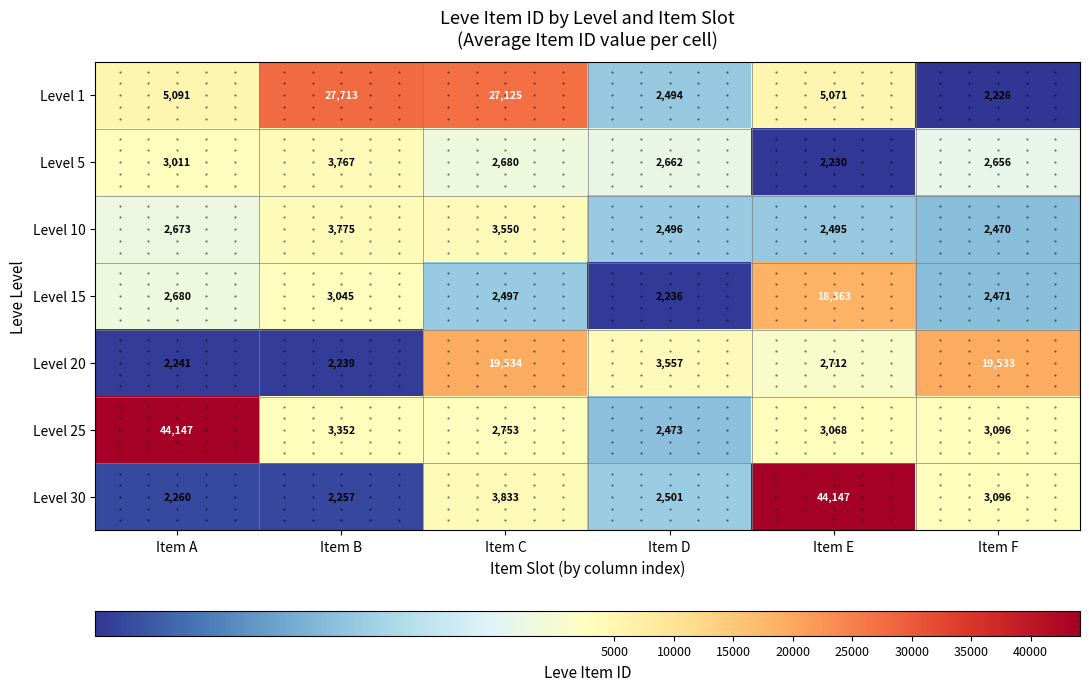

What is the greatest value displayed?

44147